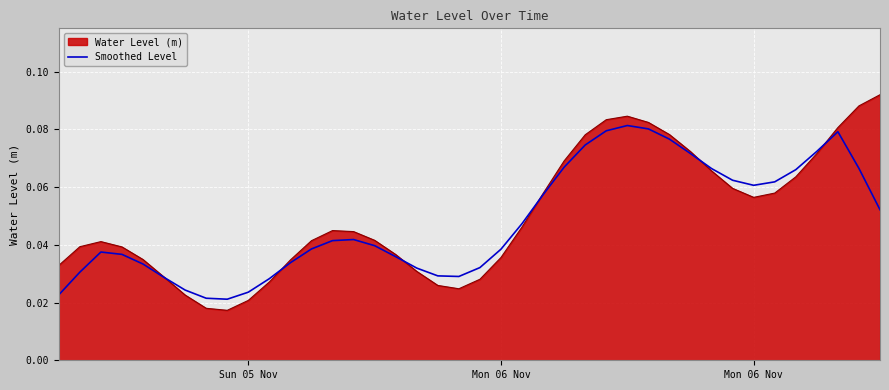

List the series in order of their peak value, lowest first.

Smoothed Level, Water Level (m)